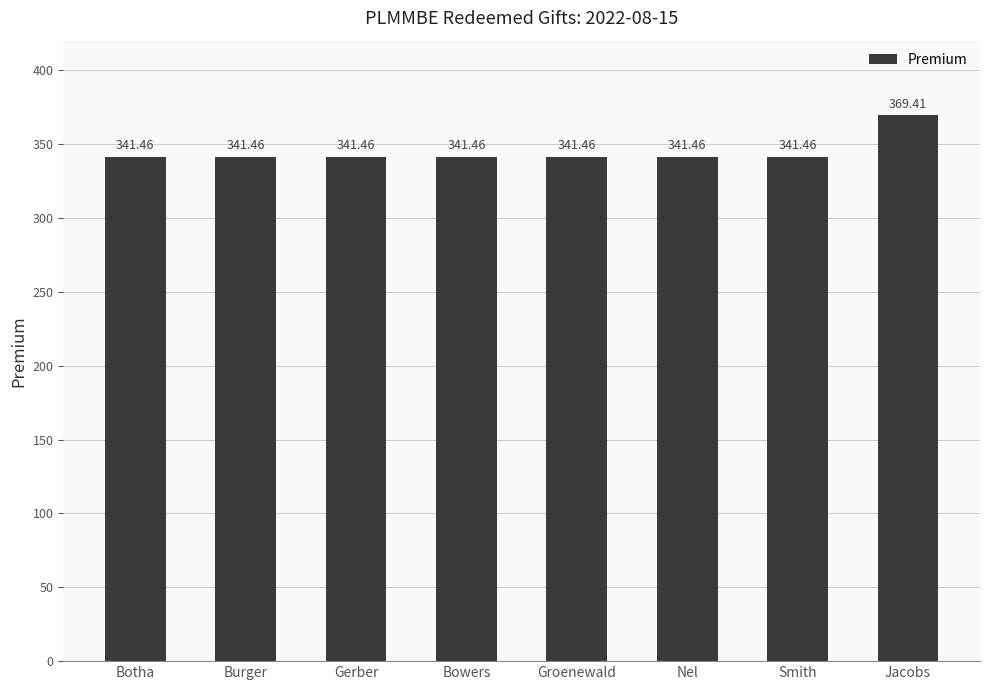

What is the label of the 8th bar from the right?

Botha